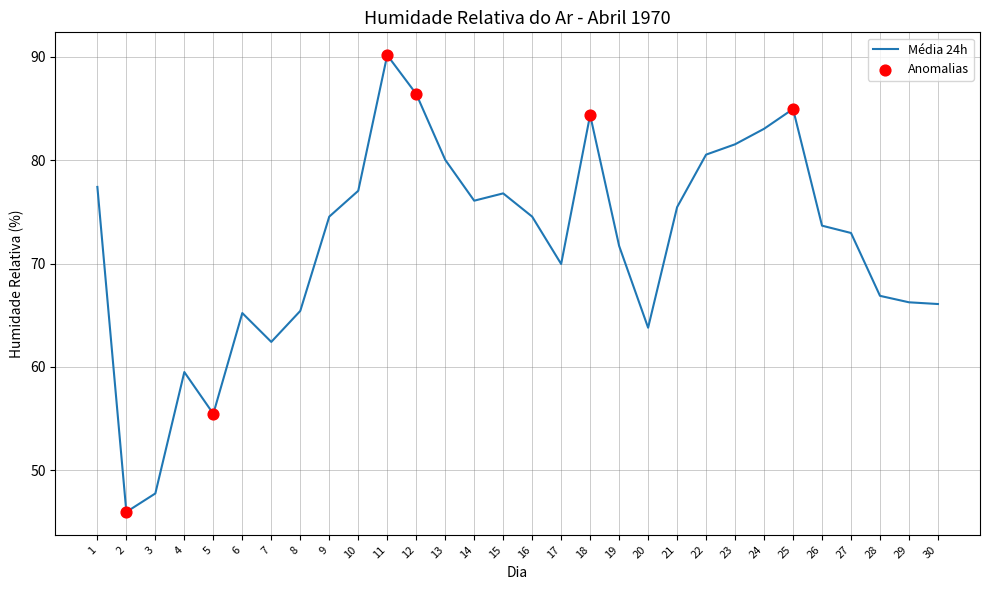

Which has a higher value, 2 or 4?

4